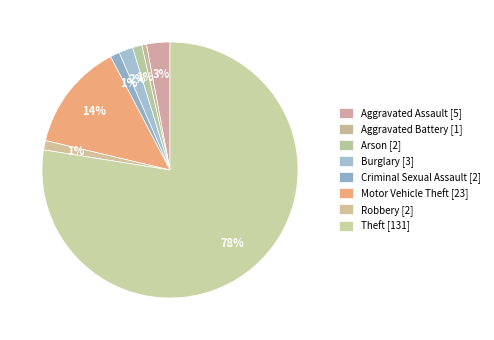

How many slices are in this pie chart?

8